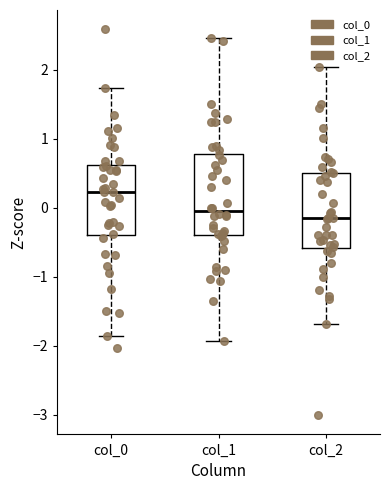

Which box has the highest median line?

col_0